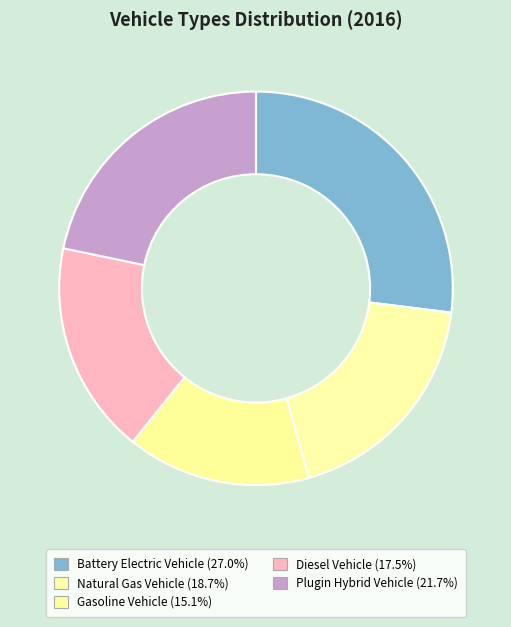

How many slices are in this pie chart?

5